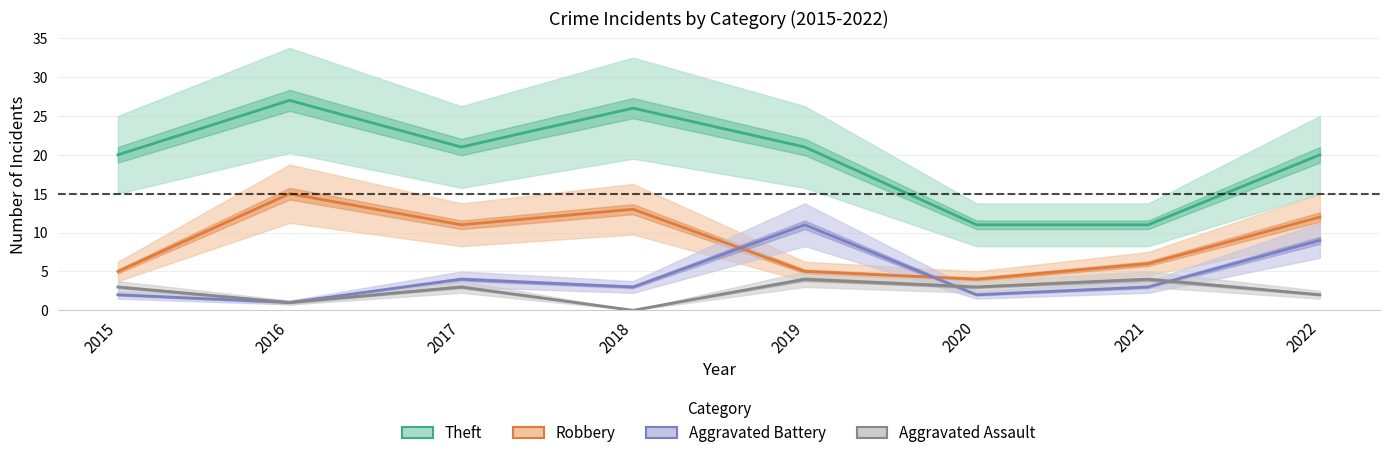

Which has a higher value, 2018 or 2016?

2016